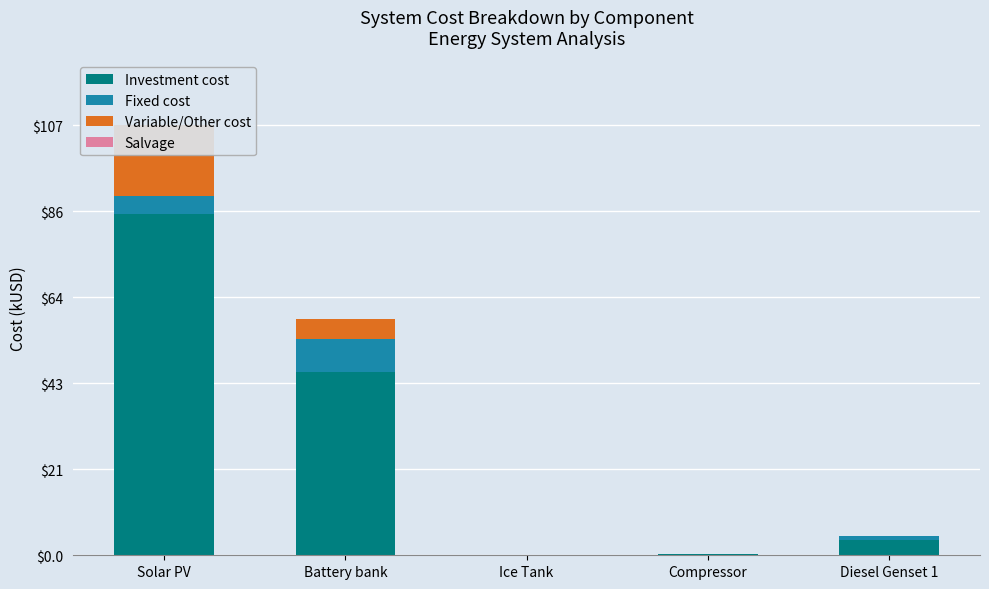

Is it true that Investment cost equals 0.2 at Compressor?

True